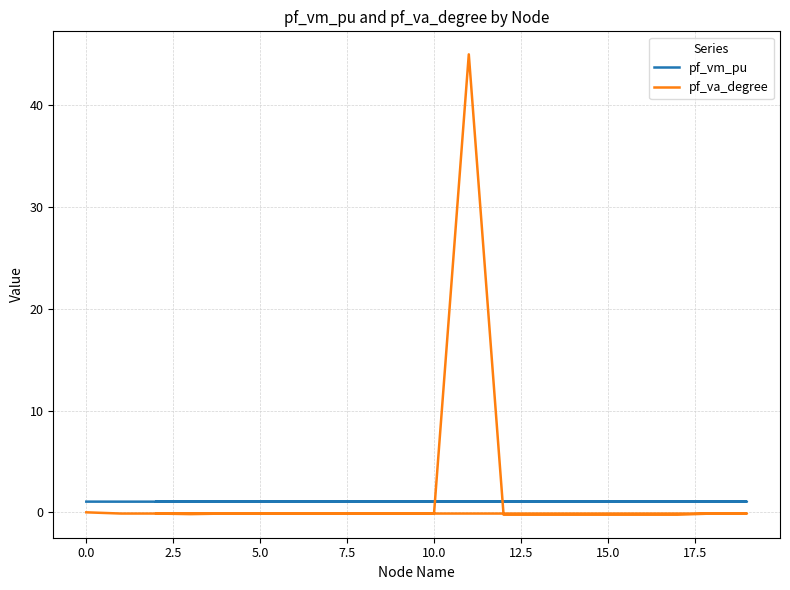

What is the minimum value shown in the chart?

-0.2